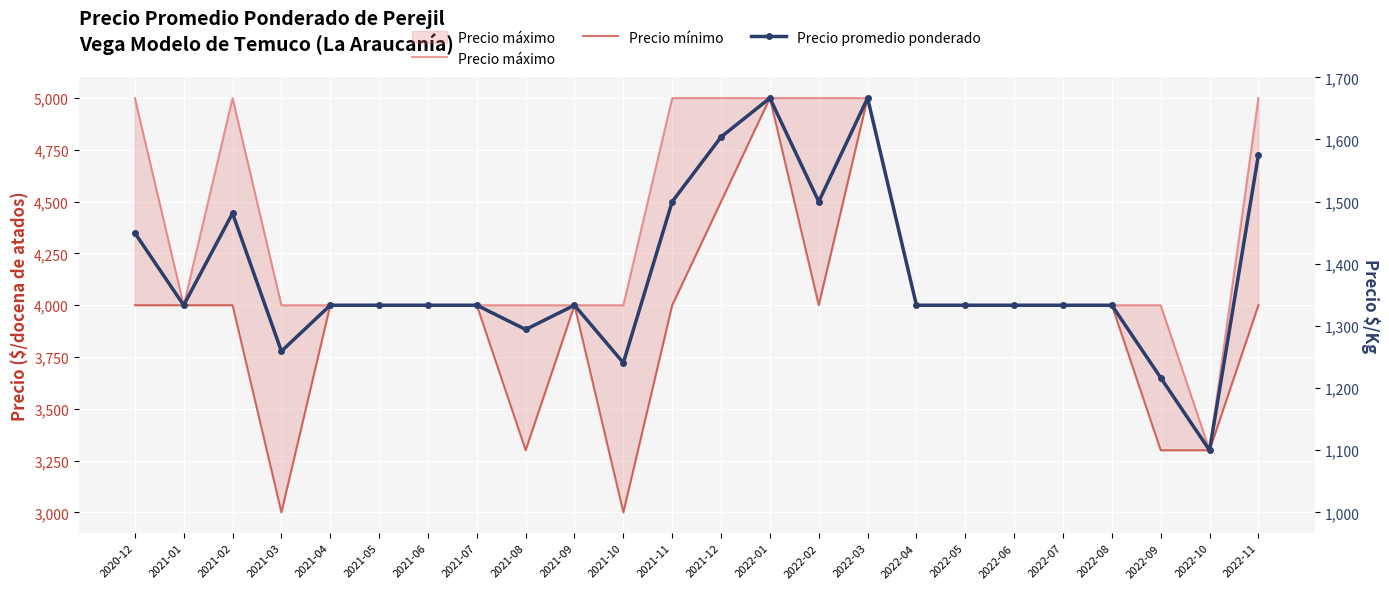

The Precio máximo series shows 4000 at 2021-01. True or false?

True